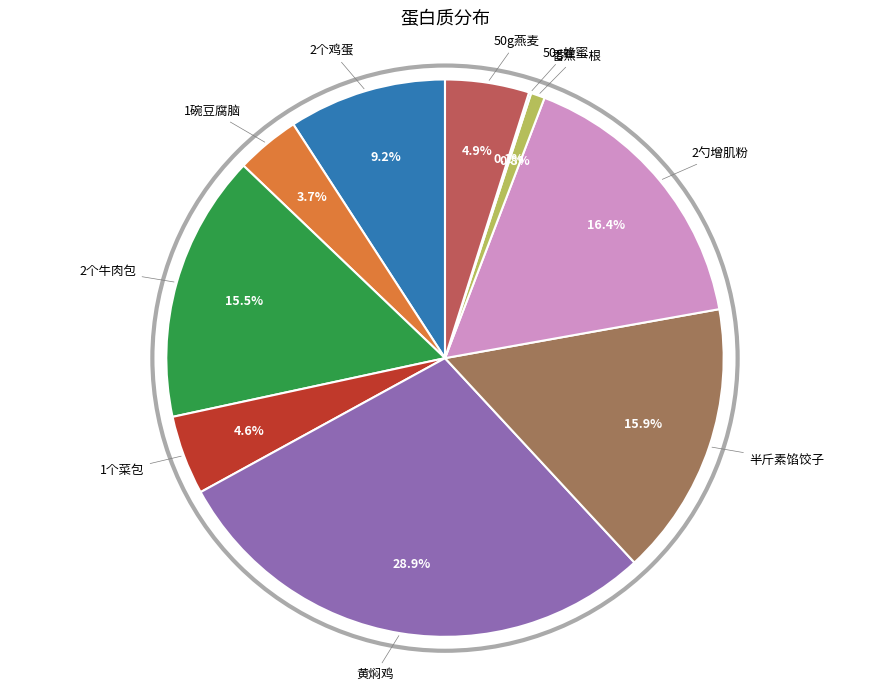

Does any single category account for the majority?

No